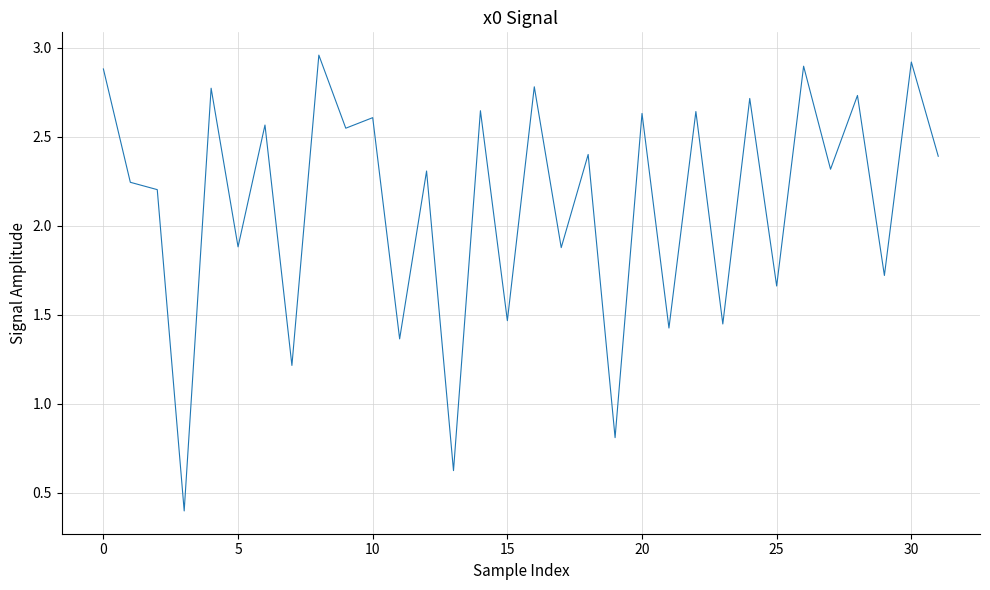

Does the chart display data point markers on the line(s)?

No